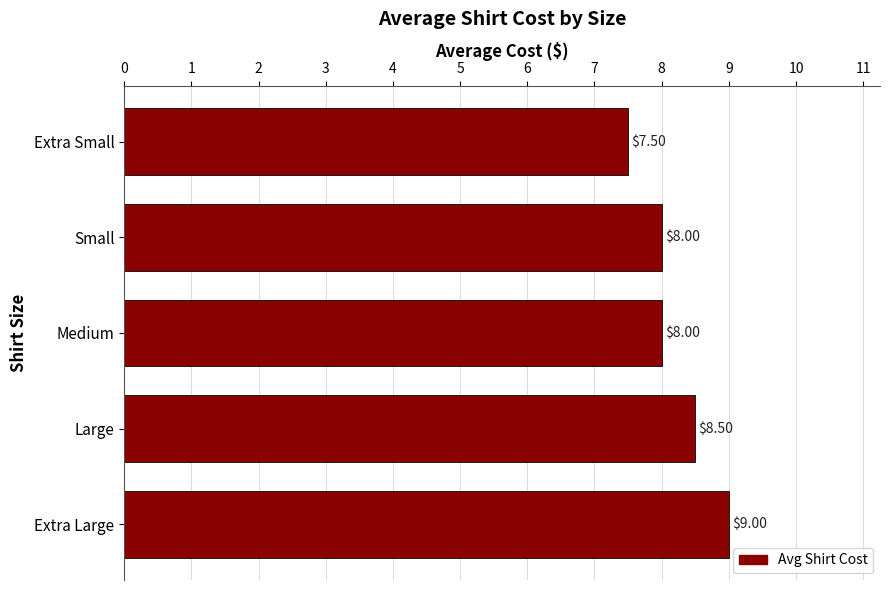

What is the difference between the second highest and minimum values?

1.0